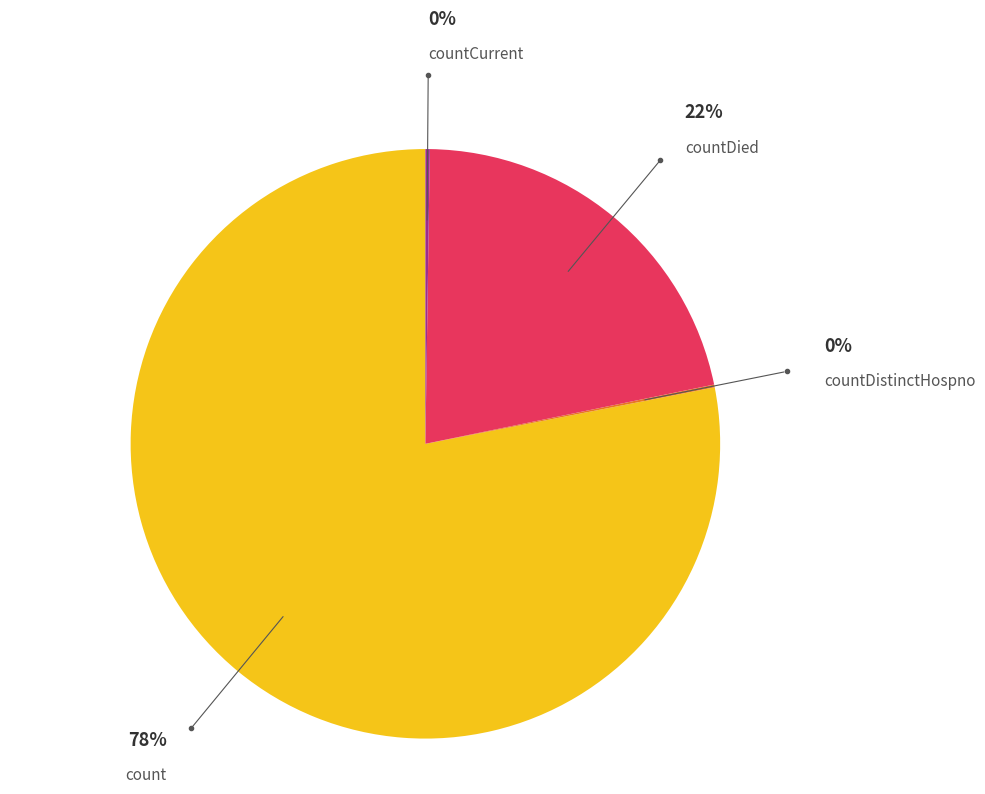

Combined, do countDied and count account for over 50%?

Yes